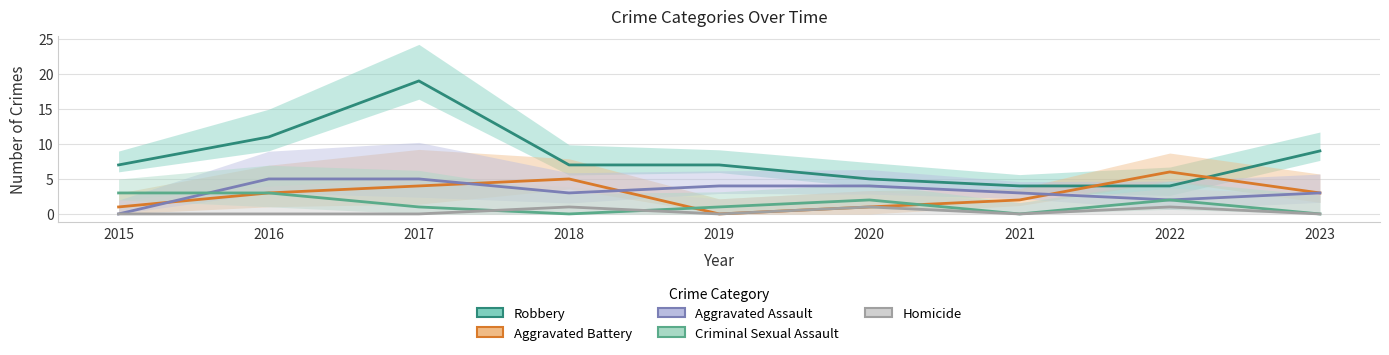

The value of Aggravated Battery at 2018 is 5. True or false?

True